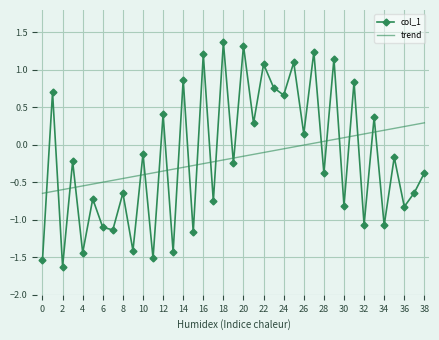

True or false: col_1 has more than 1 interior local peaks.

True